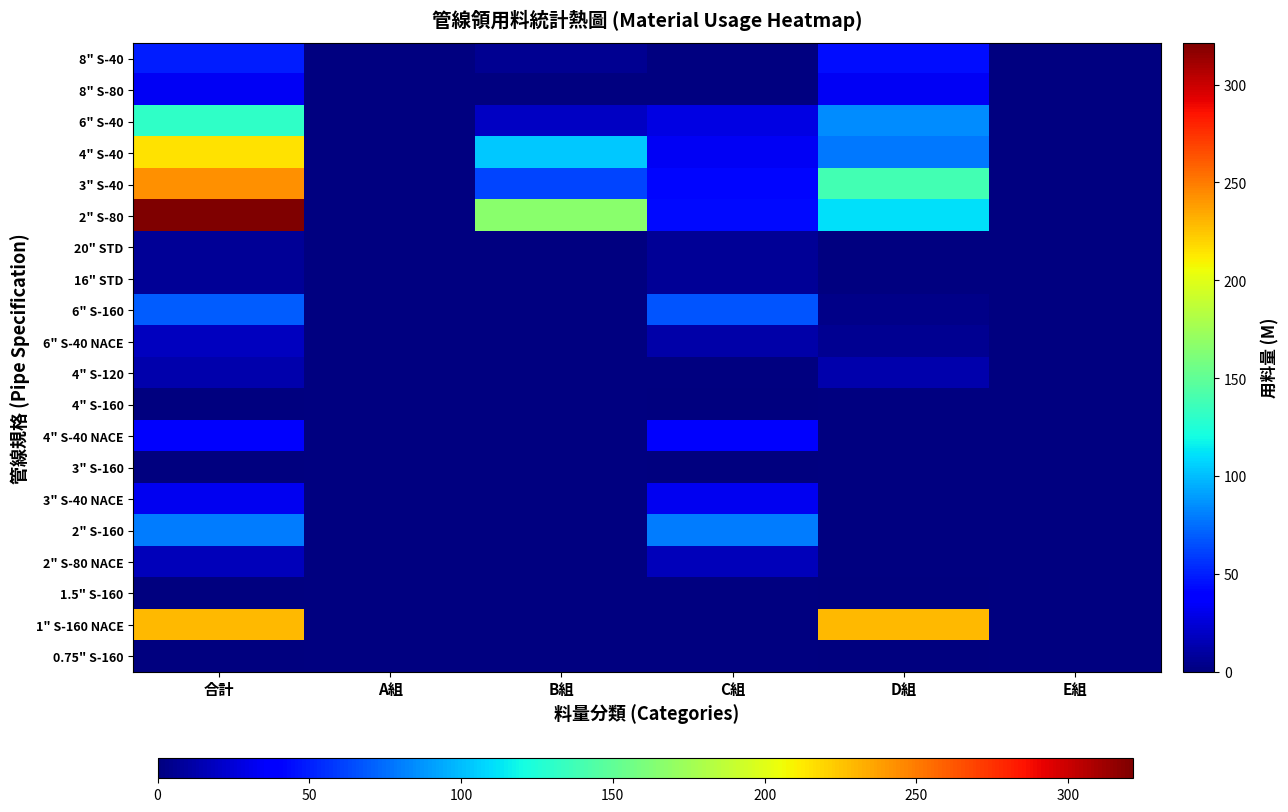

At how many categories does at least one series exceed 314?

1